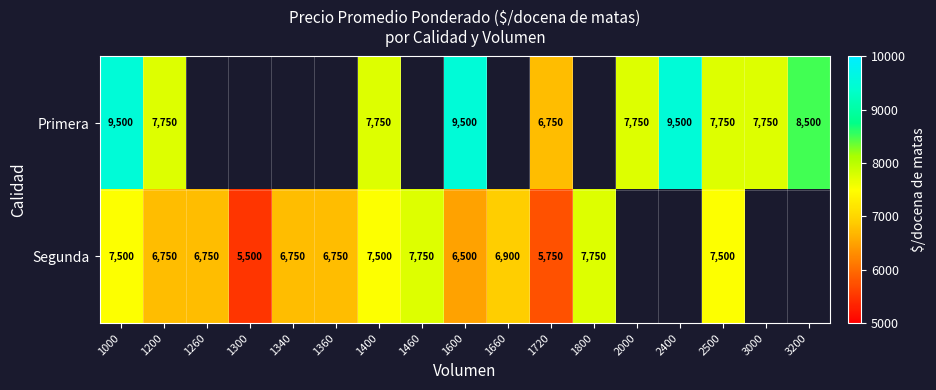

Between 1300 and 3000, which is larger?

3000